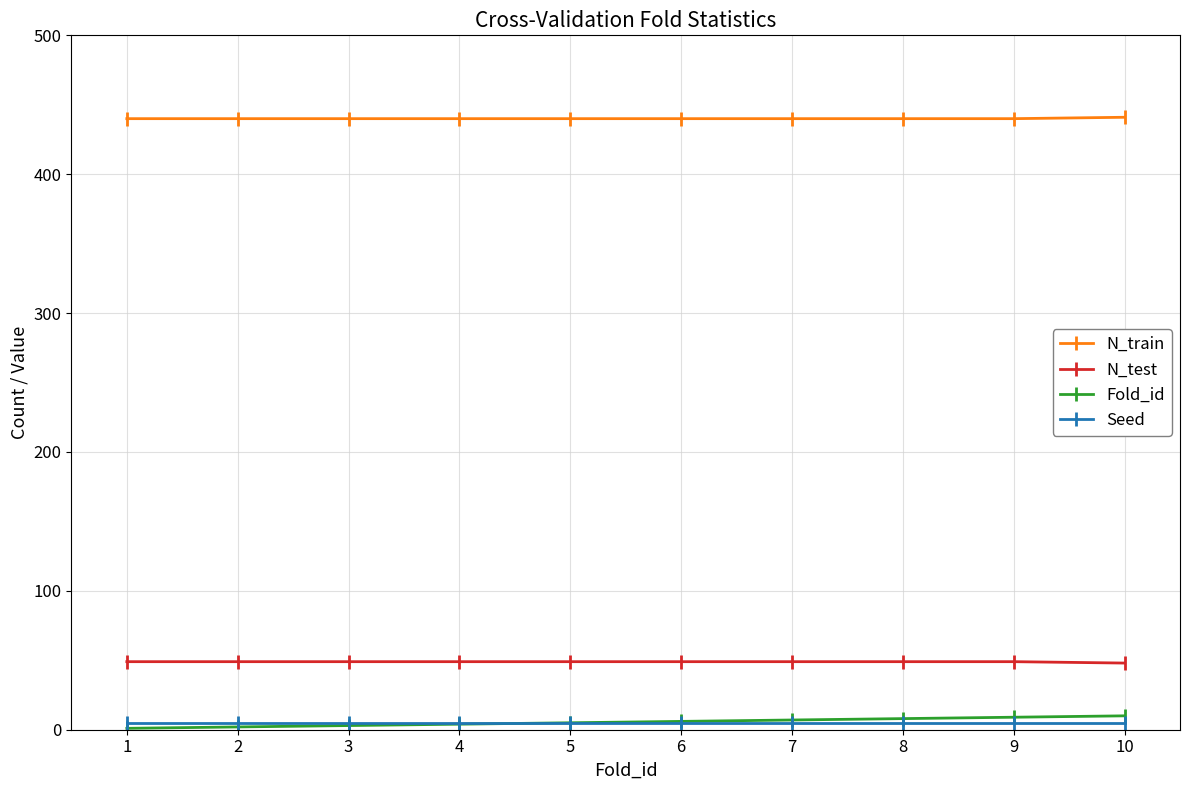

What is the highest value of the N_train series?

441